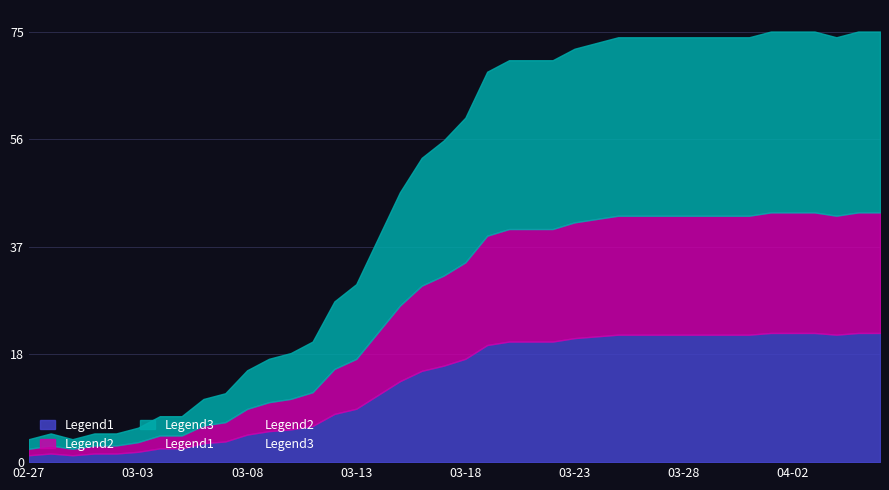

Is it true that Legend1 equals 22.2 at 03-28?

True